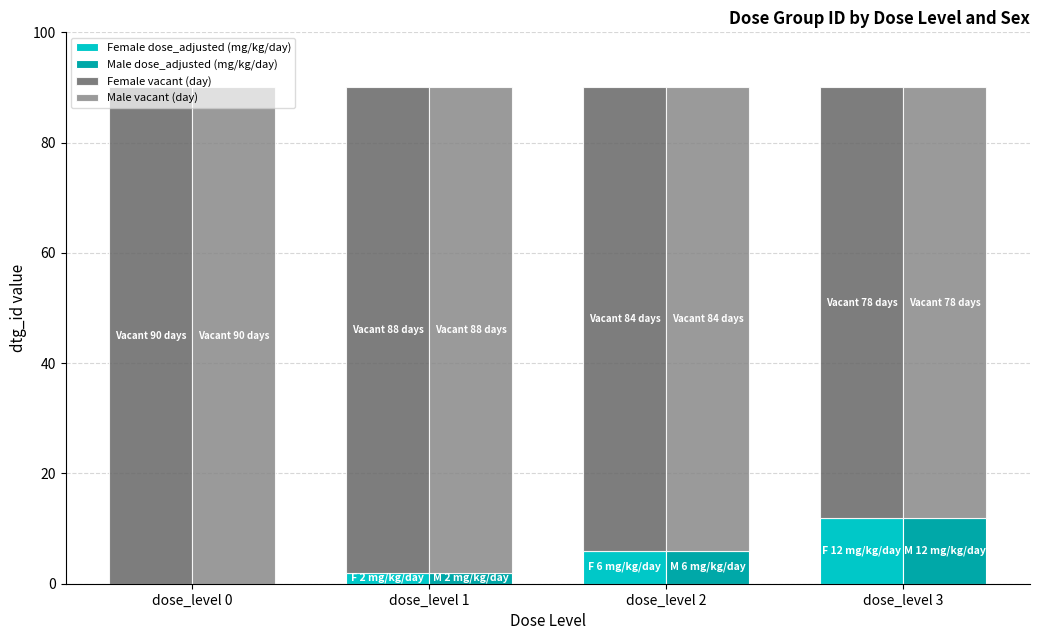

Where does the Female dose_adjusted (mg/kg/day) series first go above 6?

dose_level 3